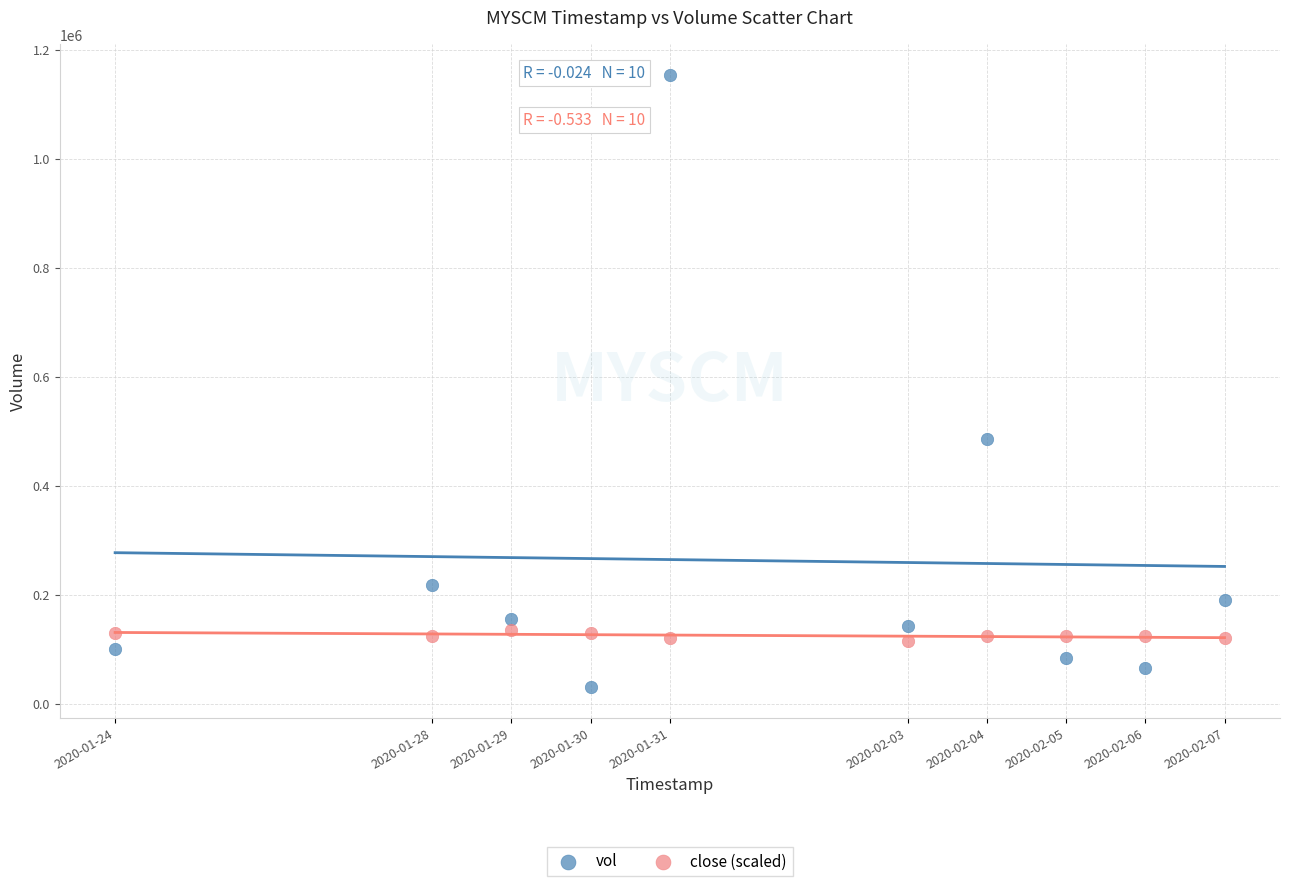

Which series has the largest Y range (max minus min)?

vol